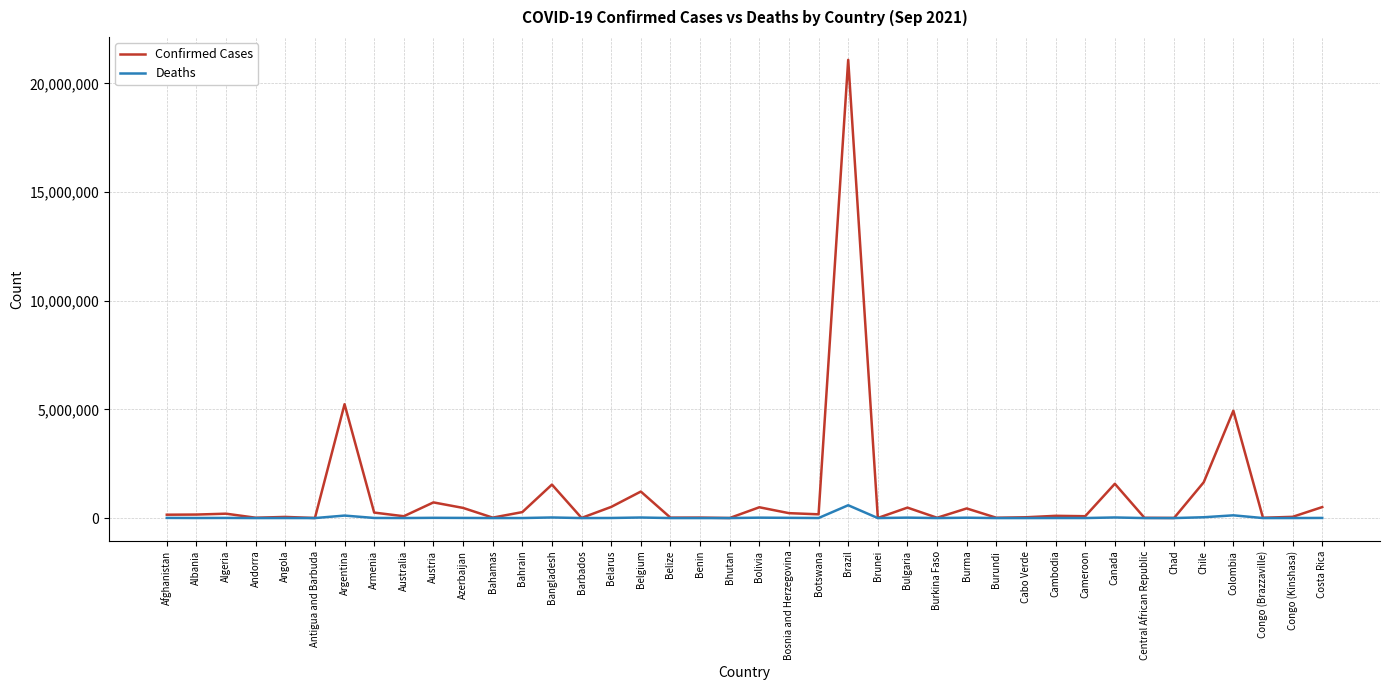

Rank the series by their average value, from highest to lowest.

Confirmed Cases, Deaths